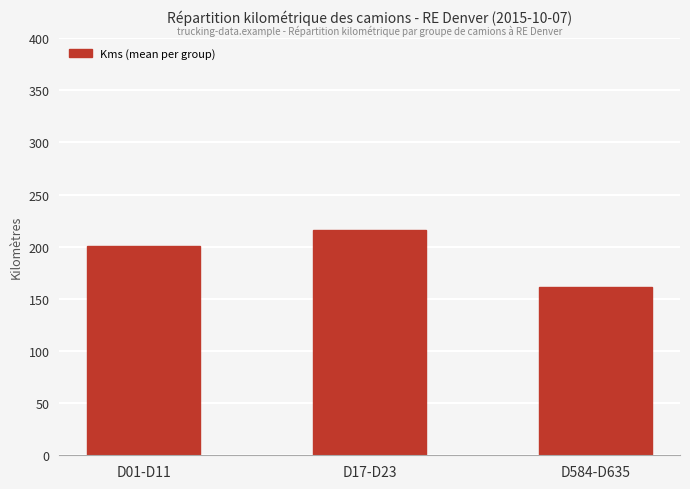

What position from the left is D584-D635?

3